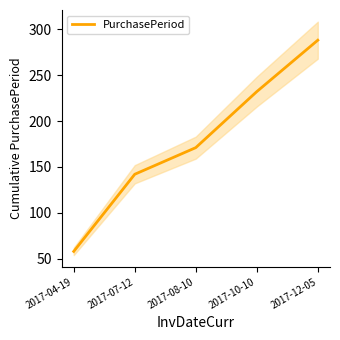

What is the average value?

178